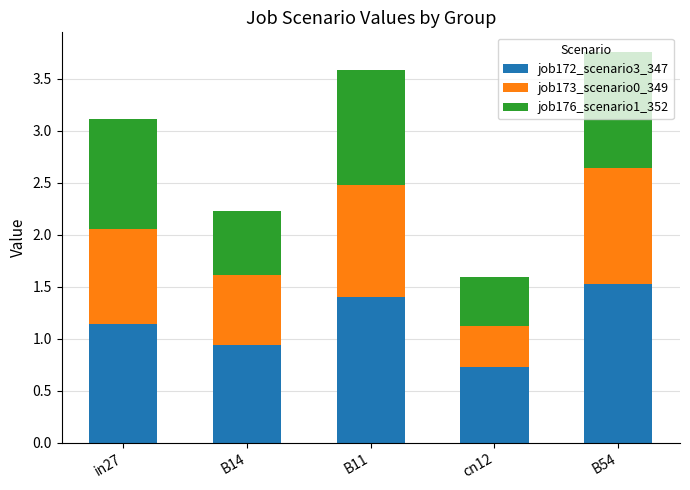

How many categories are shown in the chart?

5